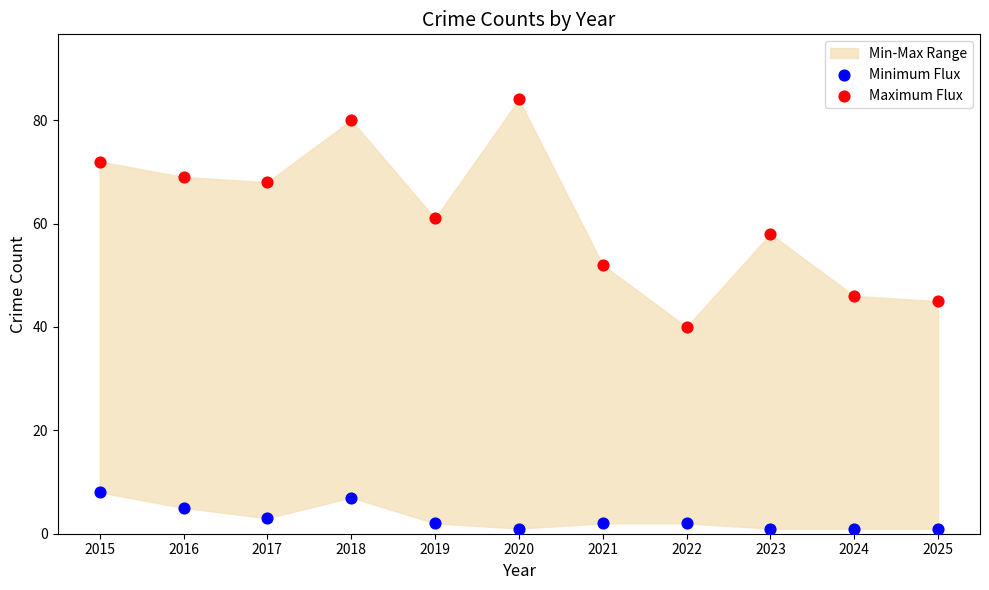

Across all data points, what is the range of Y values (max minus min)?

83